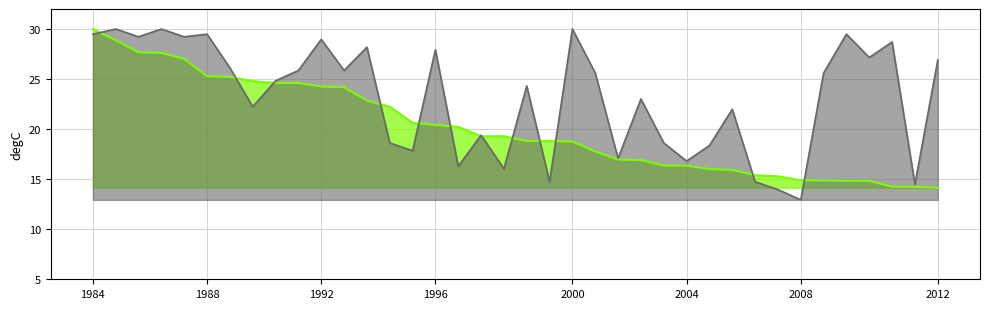

How many data points in Points (scaled) are above 19?

19